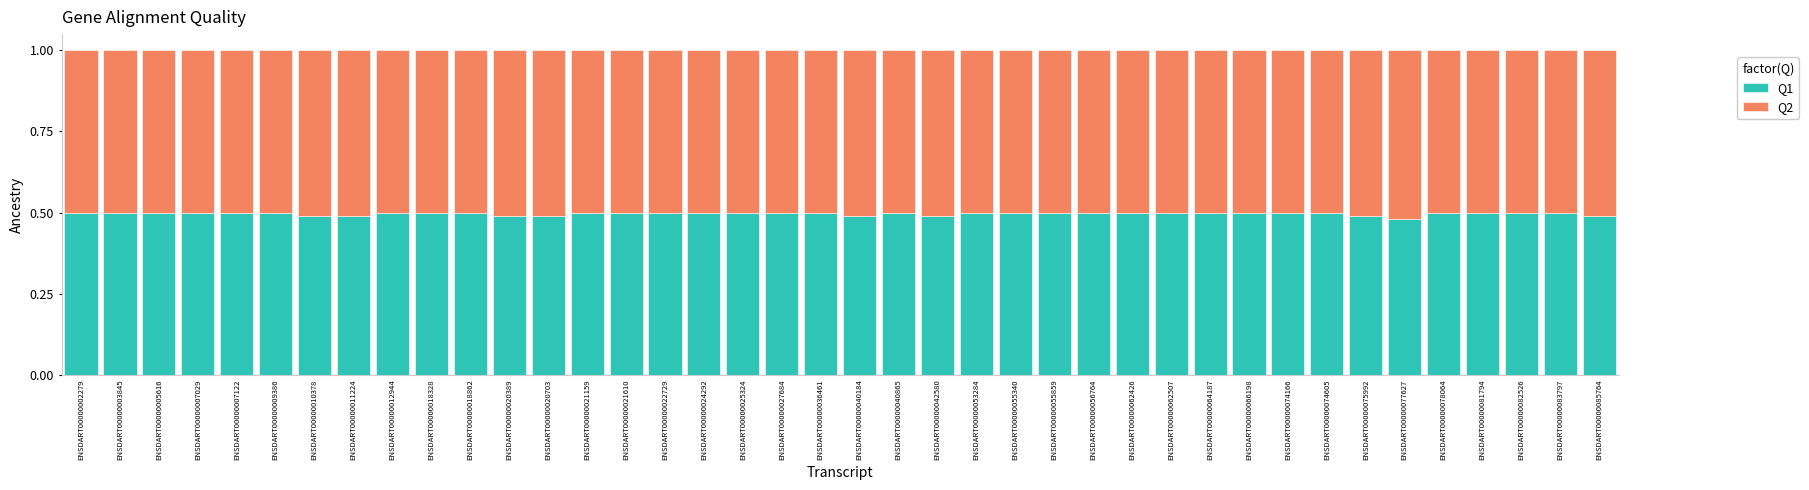

The value of Q1 at ENSDART00000002279 is 0.1. True or false?

False